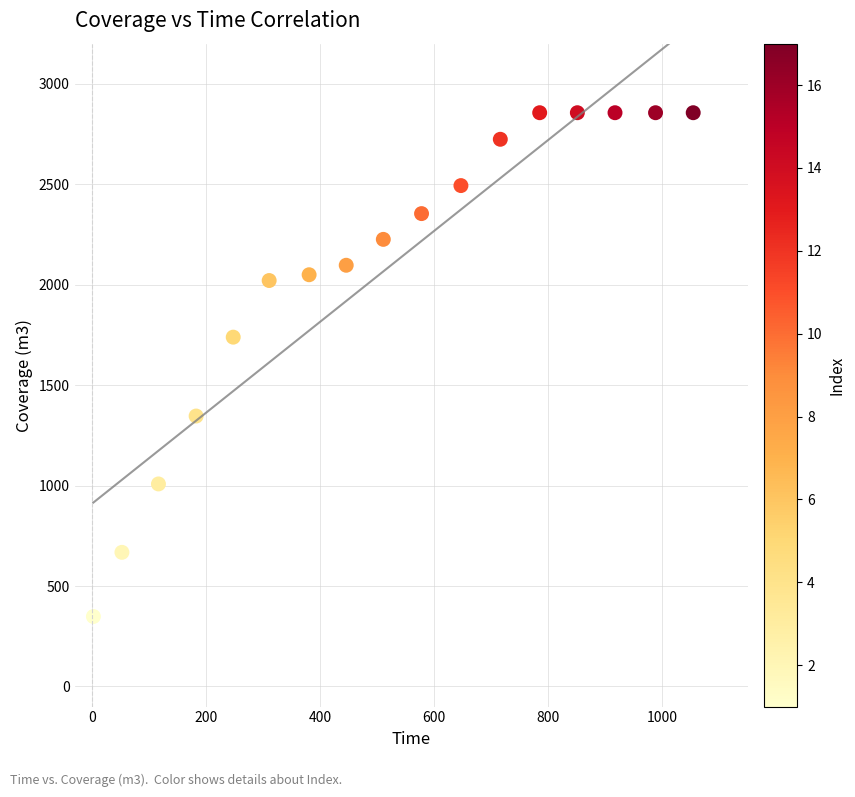

What Y value in the scatter plot is closest to 1602?

1739.0